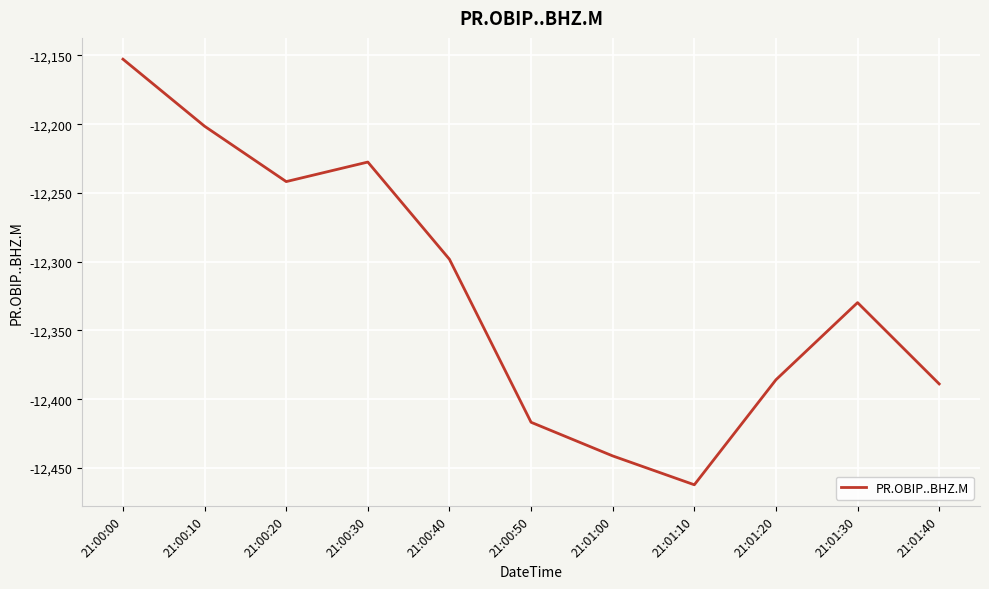

What is the sum of all values?

-135546.4